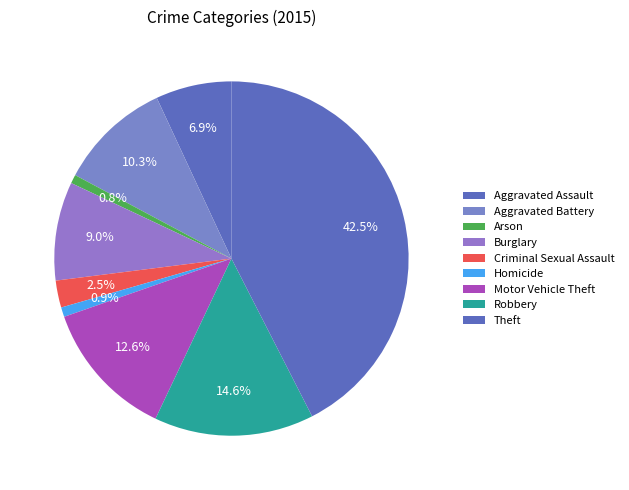

How many slices are in this pie chart?

9